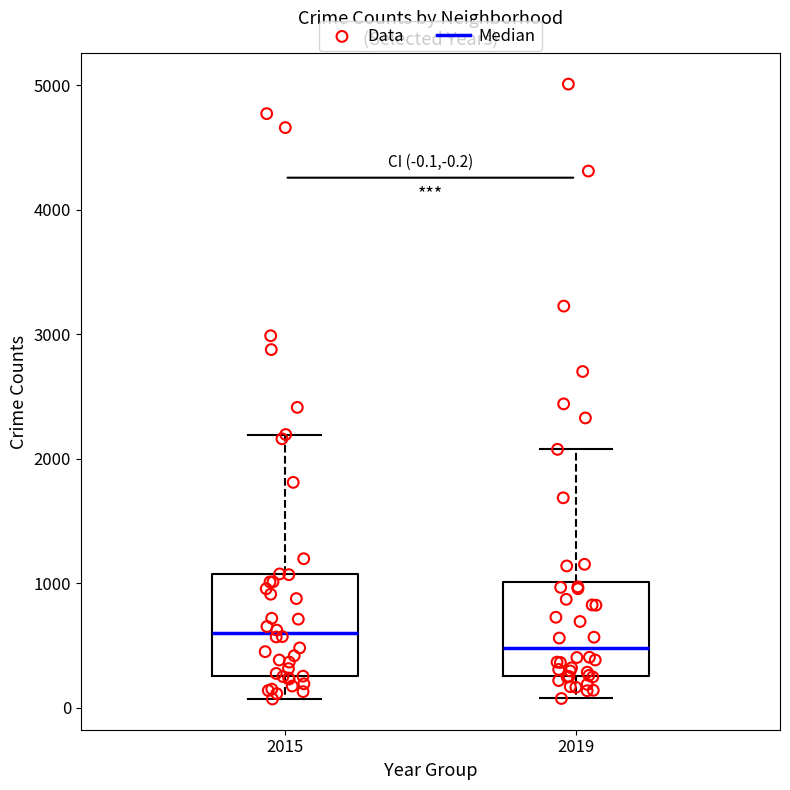

Which box's median line is the lowest?

2019